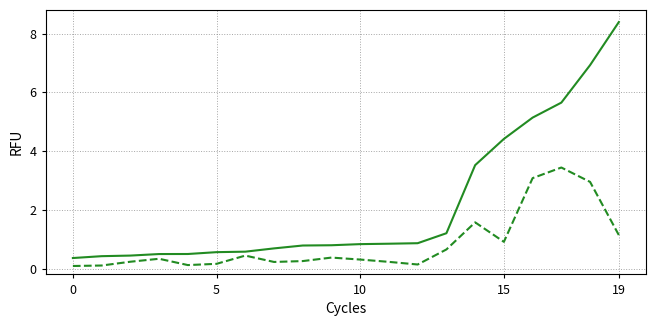

What is the maximum value shown in the chart?

8.4